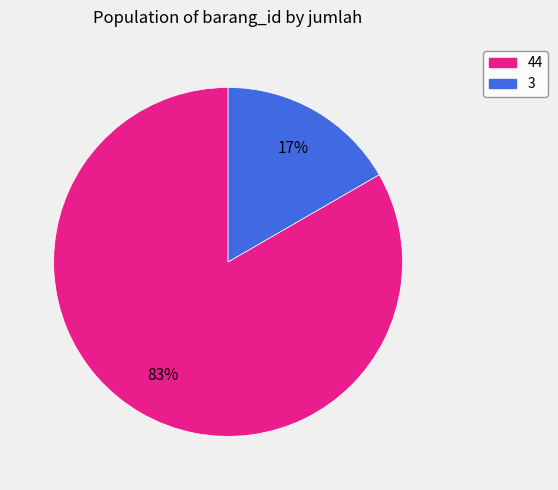

How many slices are in this pie chart?

2